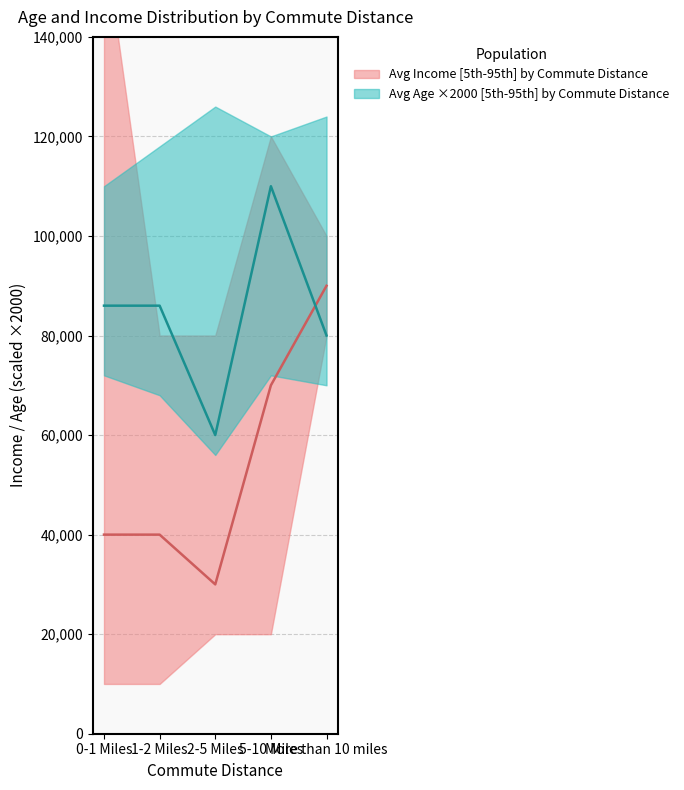

Which series has the largest range (max minus min)?

Avg Income - upper